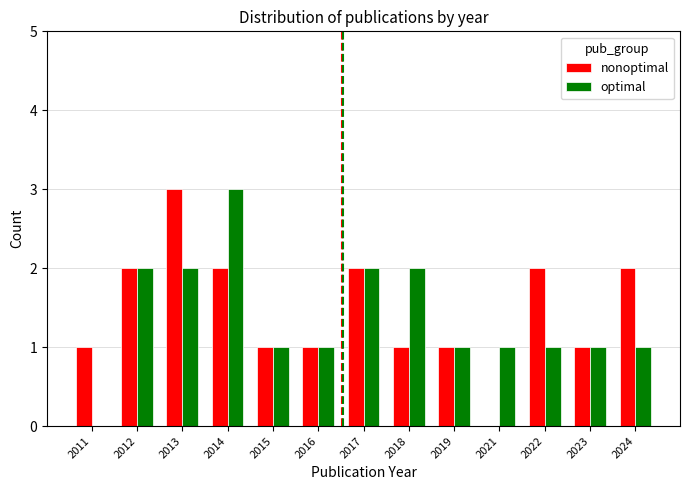

The value of optimal at 2011 is 2. True or false?

False